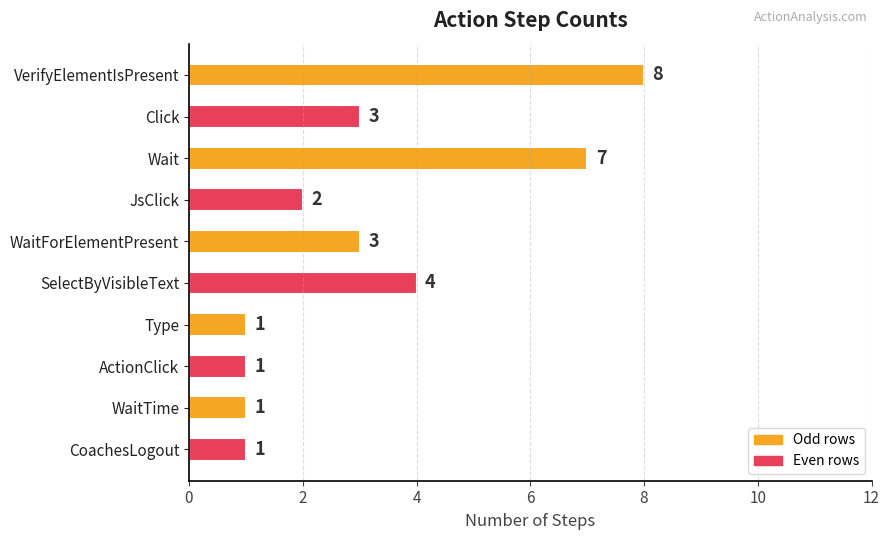

Count the number of data series in this chart.

1